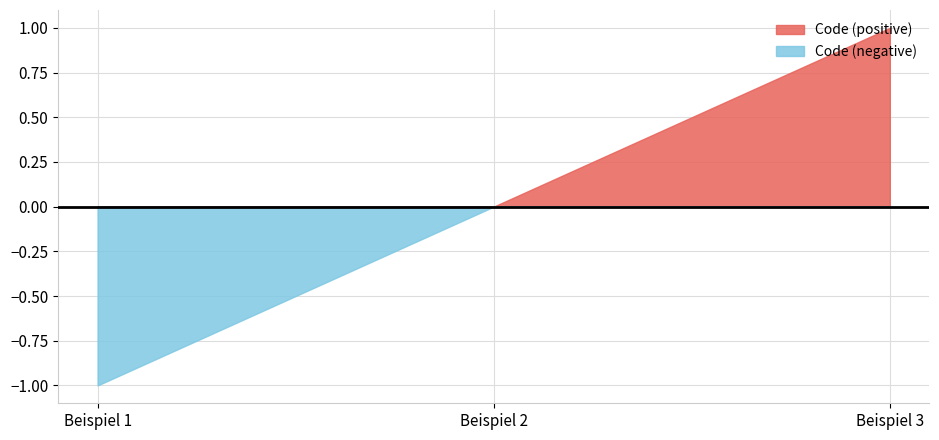

Between Beispiel 2 and Beispiel 3, which series saw the biggest shift?

Code (positive)